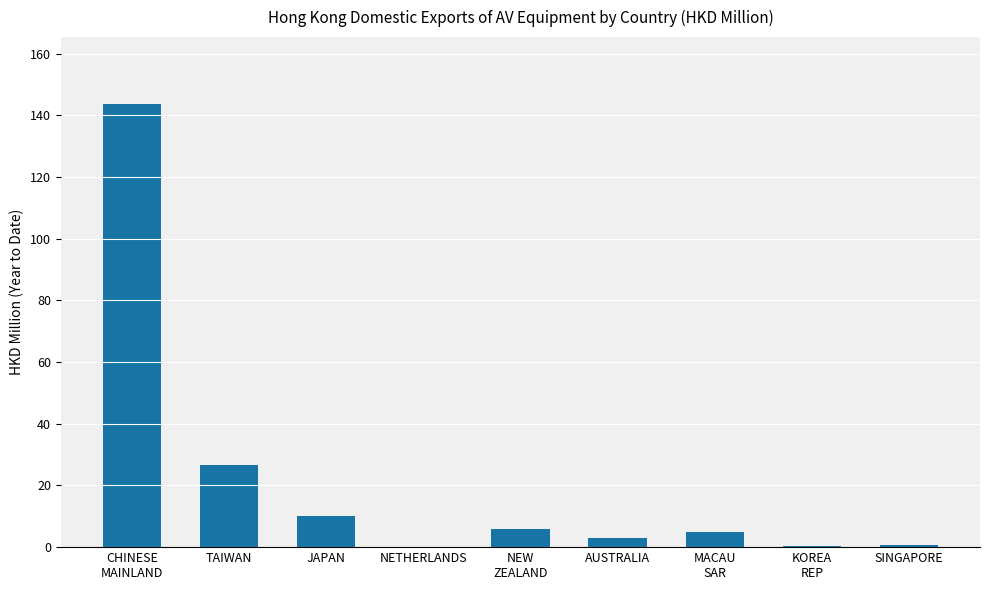

How many categories are shown in the chart?

9